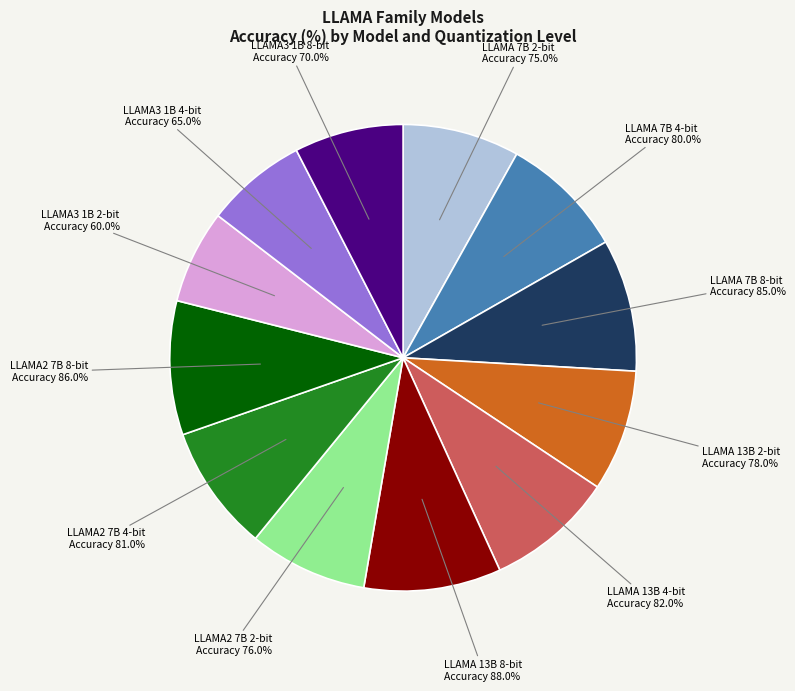

Count the number of slices in the pie.

12